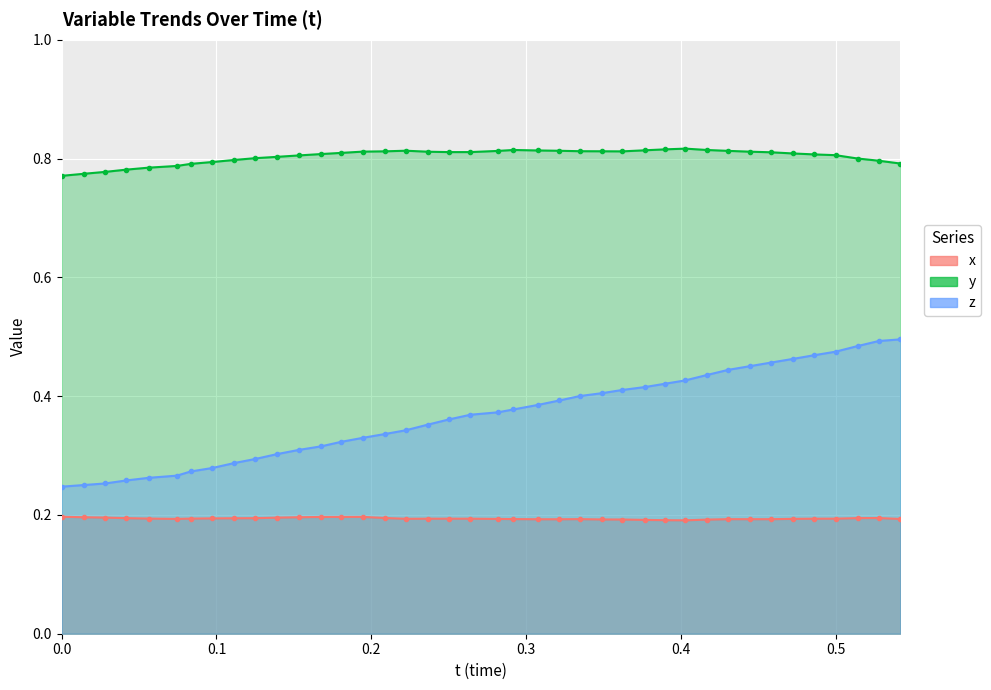

What is the sum of all z (line) values?

14.7